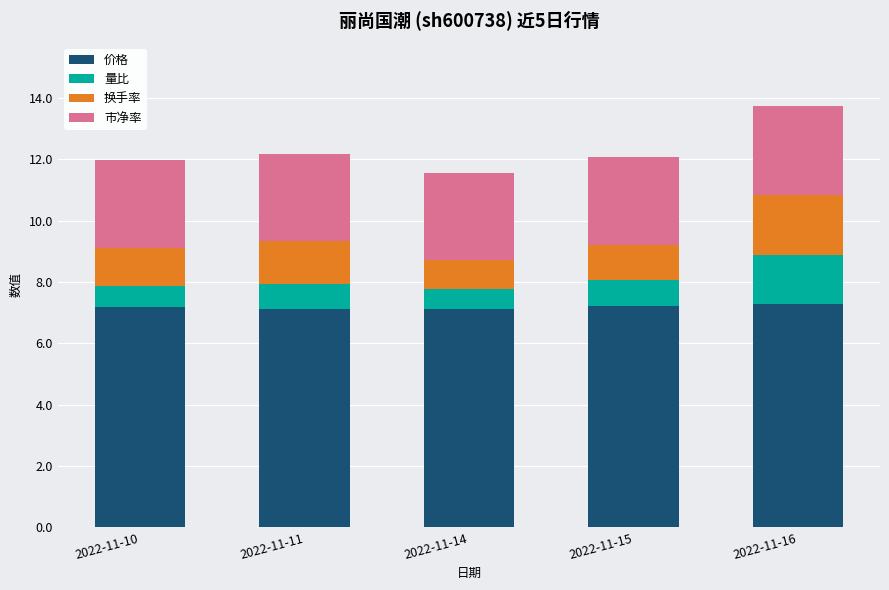

True or false: 价格 has a value of 7.3 at 2022-11-16.

True